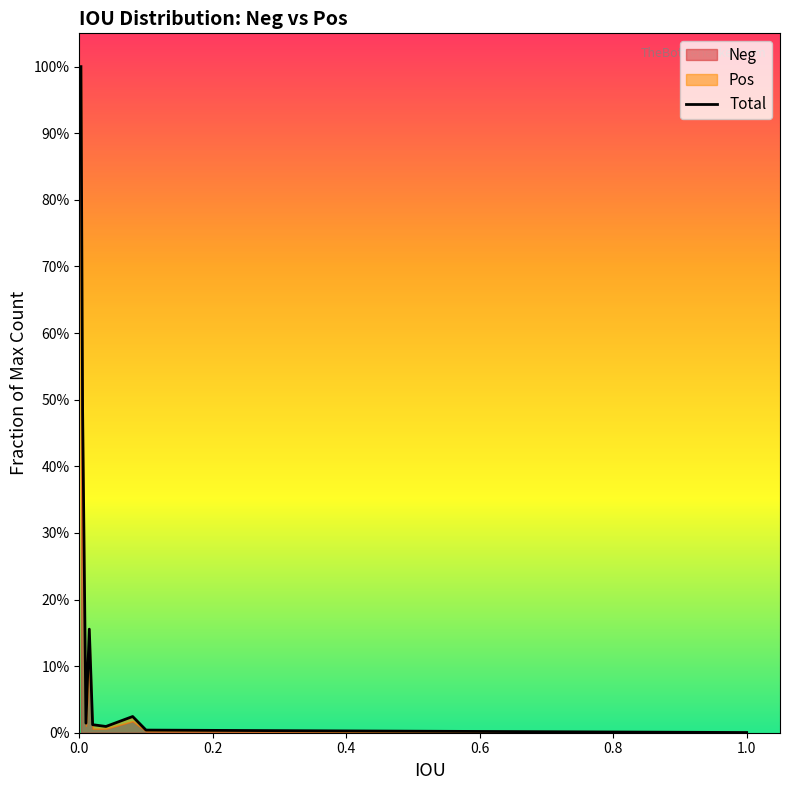

How many lines are shown in the chart?

1